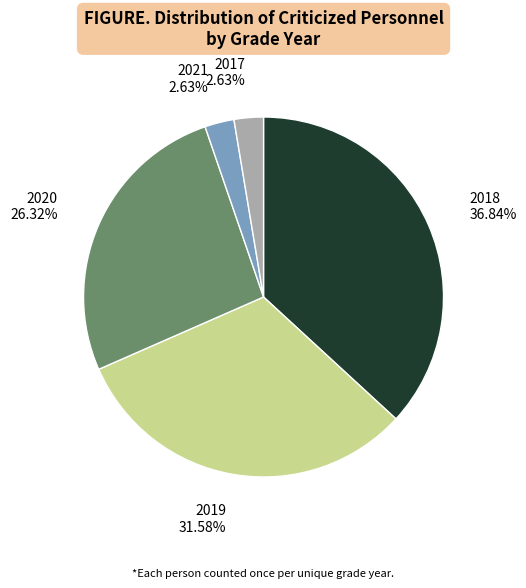

Do 2017 and 2020 together represent more than half of the pie?

No